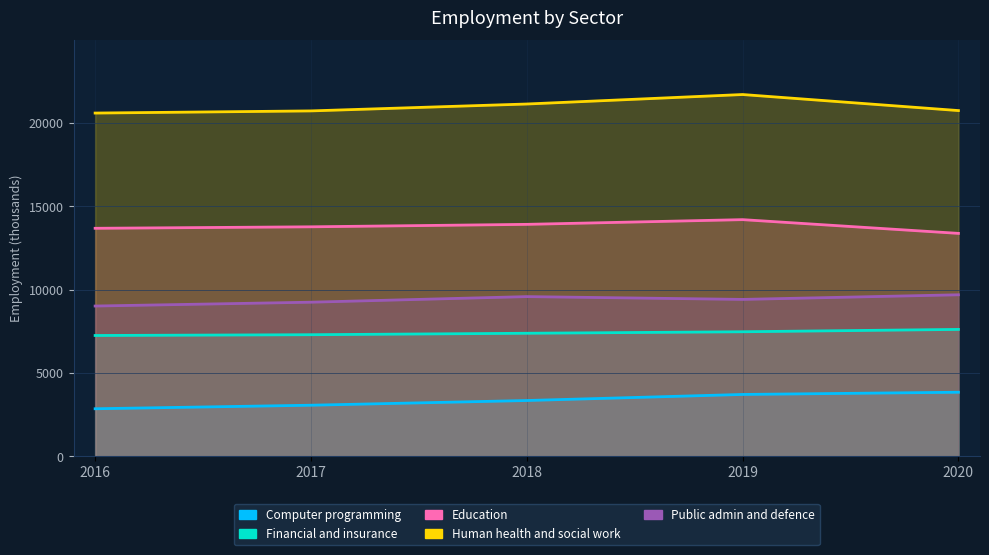

At 2019, list the series in order from largest to smallest.

Human health and social work, Education, Public admin and defence, Financial and insurance, Computer programming